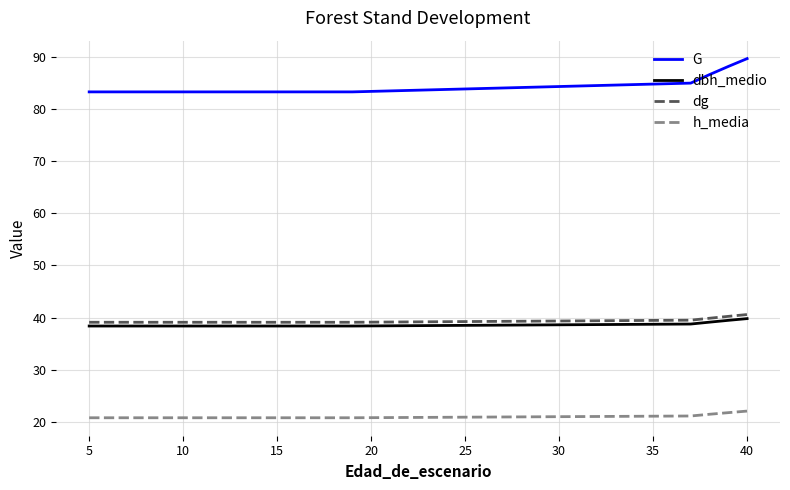

Which series has the largest range (max minus min)?

G